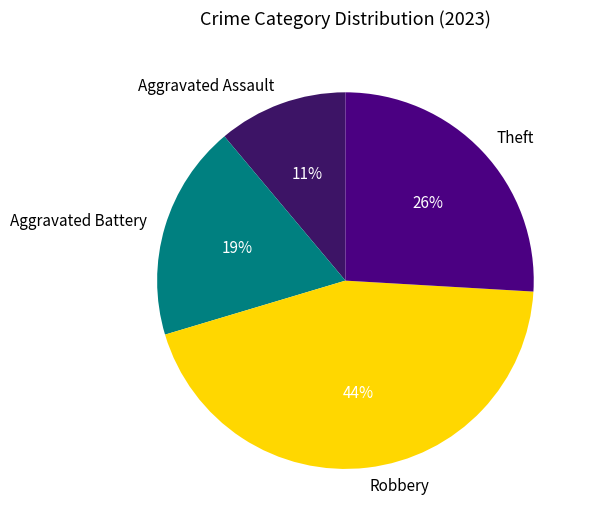

What is the largest slice in the pie chart?

Robbery